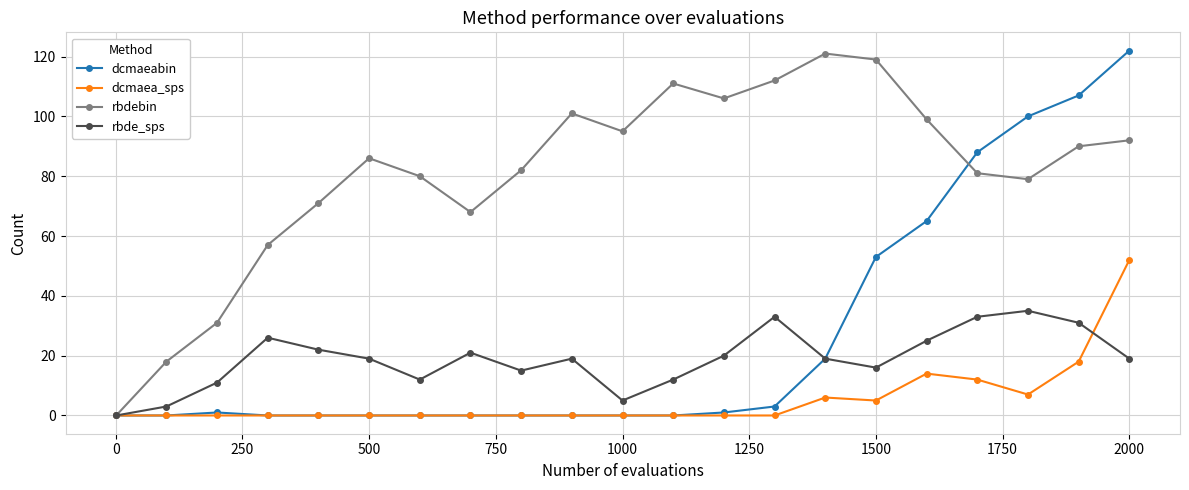

Is this an area chart (filled region under the line)?

No